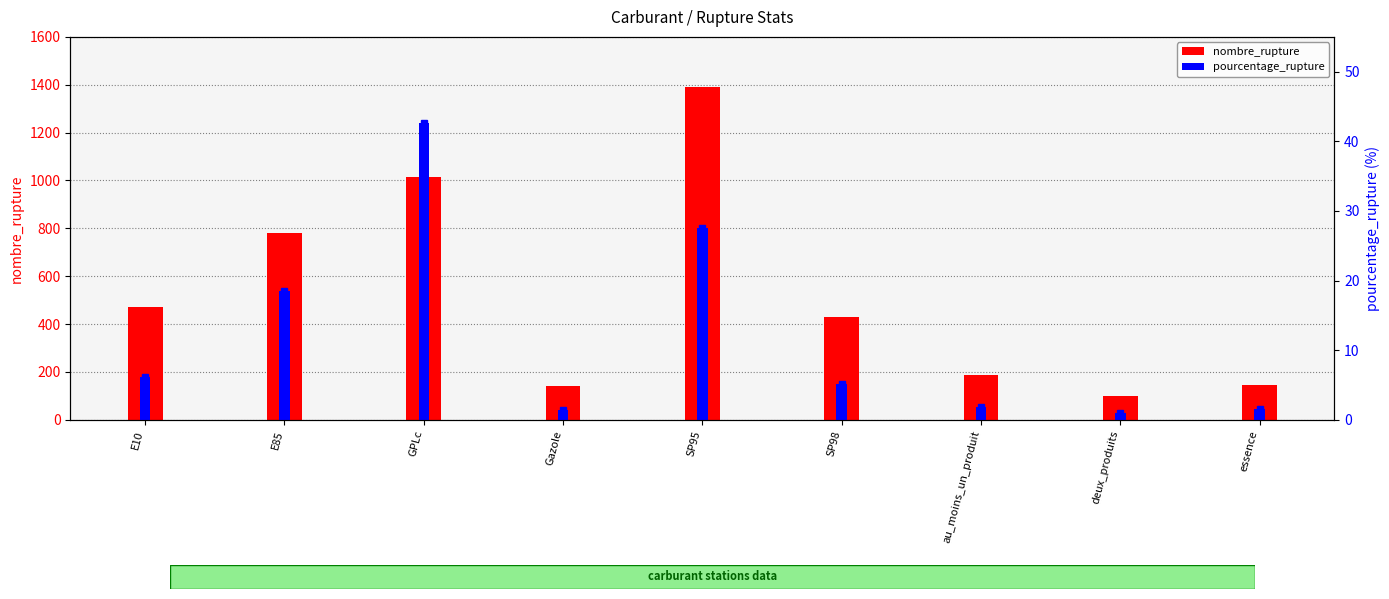

What is the value of the nombre_rupture bar at the 1st from the left?

472.0